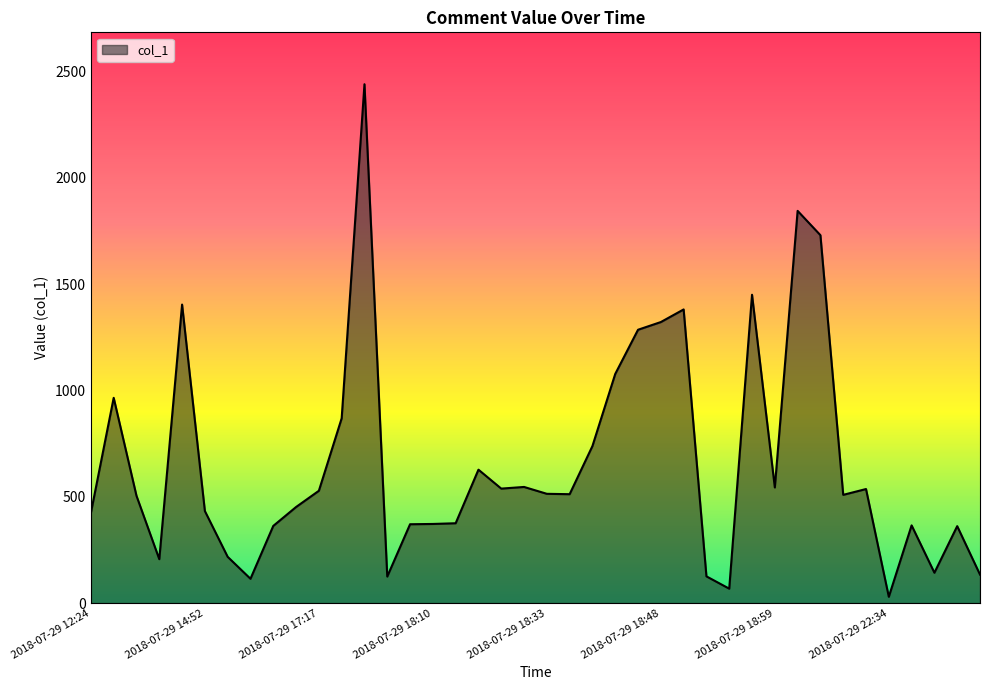

What is the difference between the maximum and minimum values?

2409.5